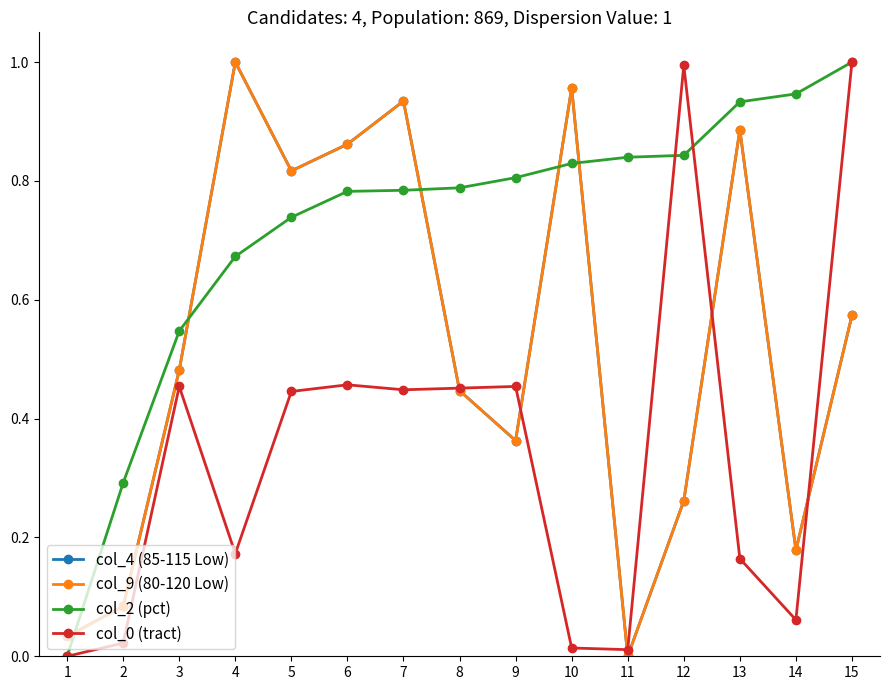

At which category does col_4 (85-115 Low) reach its first local valley?

5